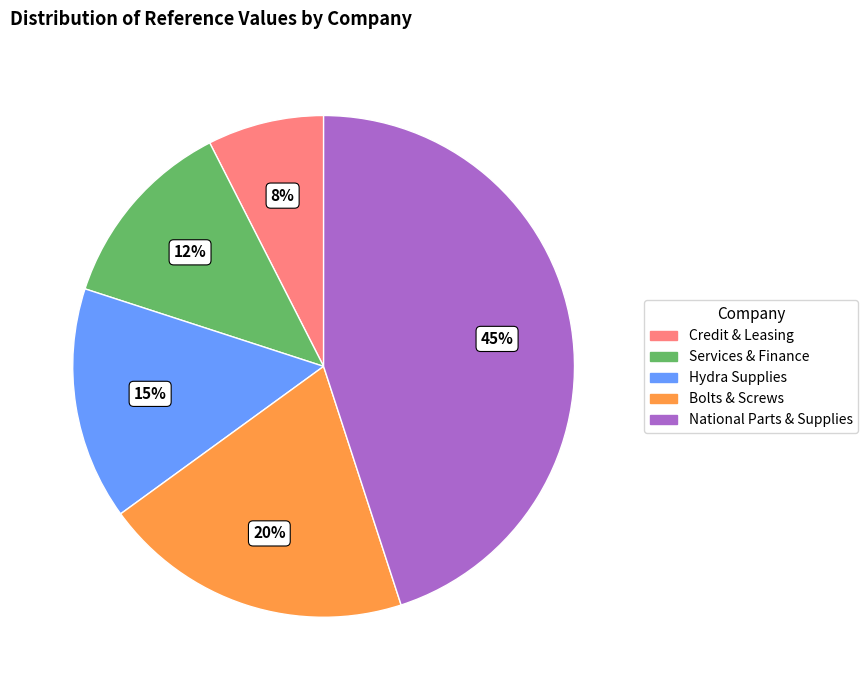

What is the largest slice in the pie chart?

National Parts & Supplies